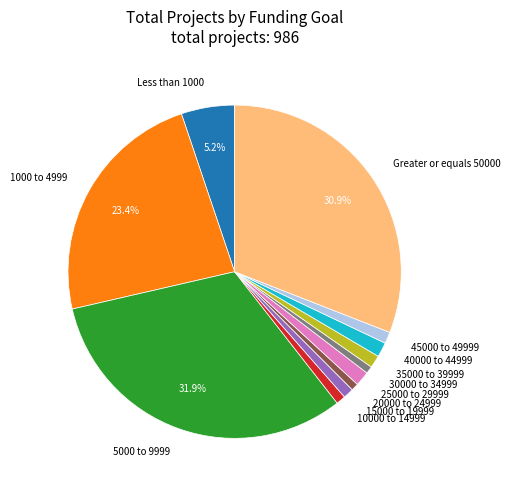

Is it true that 15000 to 19999 is 11% of the pie?

False